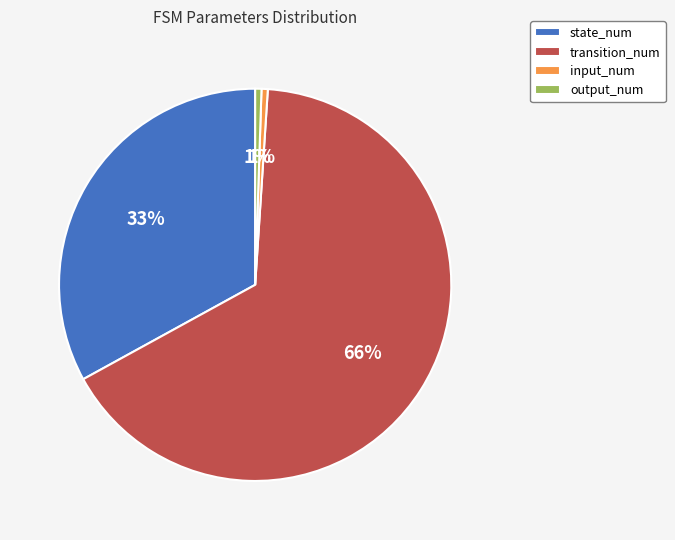

Count the number of slices in the pie.

4